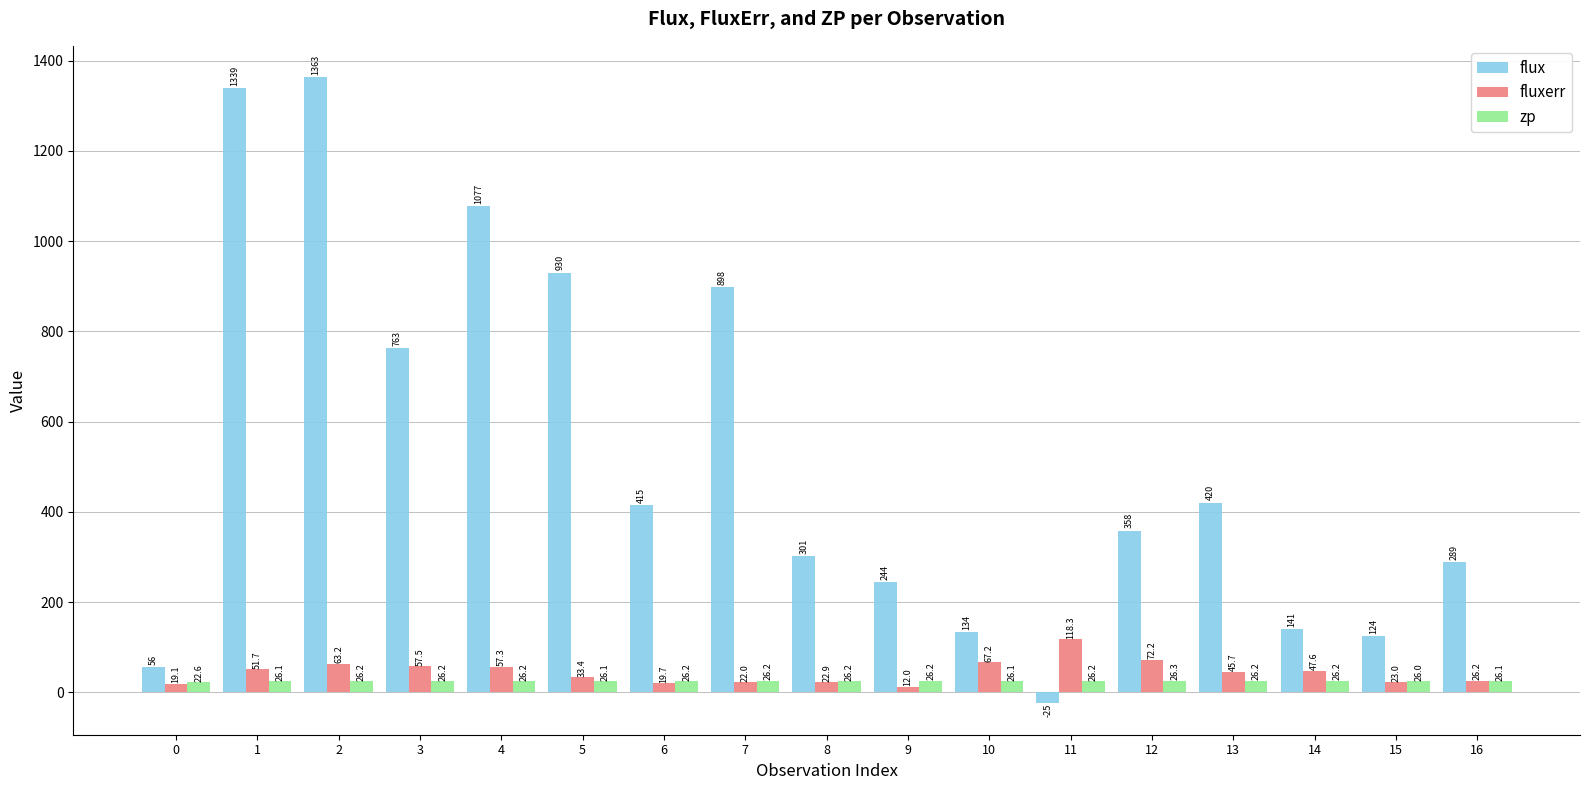

What is the value of the zp bar at the 3rd from the left?

26.2